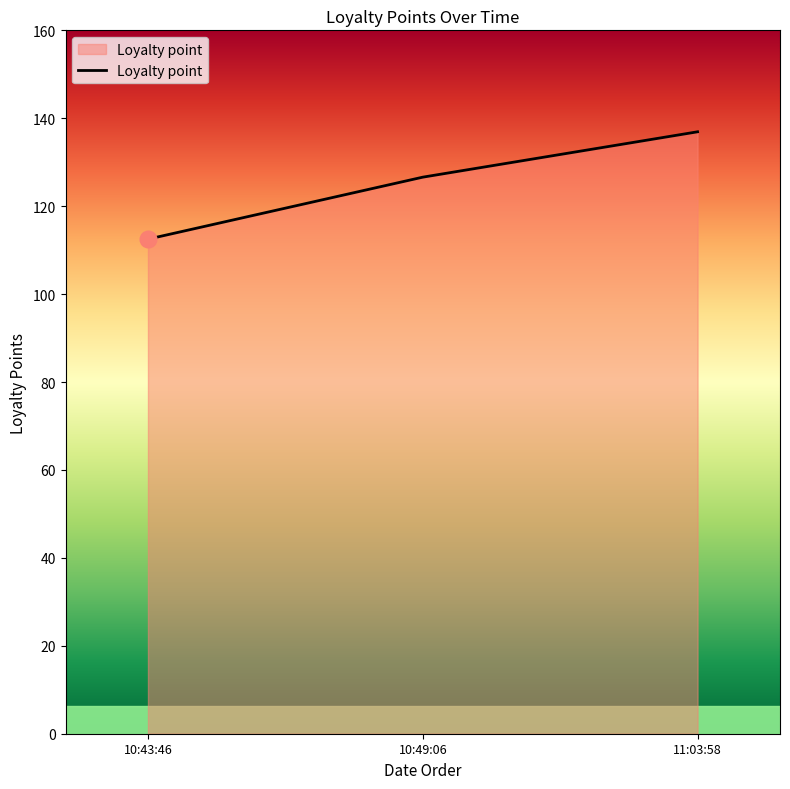

The chart shows a value of 136.9 at 11:03:58. True or false?

True